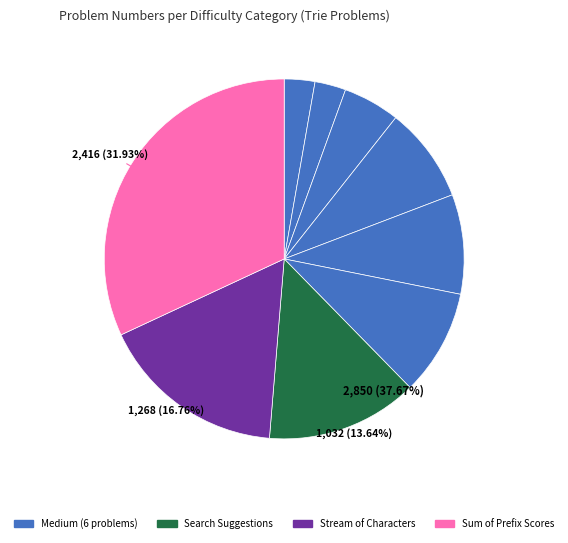

How many segments does this pie chart have?

9